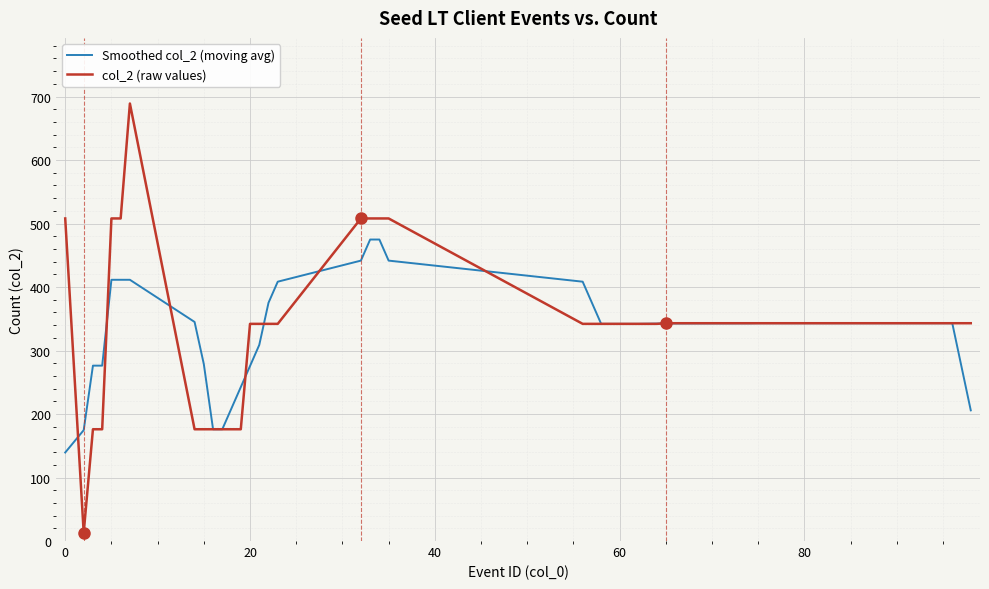

List the series in order of their peak value, lowest first.

Smoothed col_2 (moving avg), col_2 (raw values)